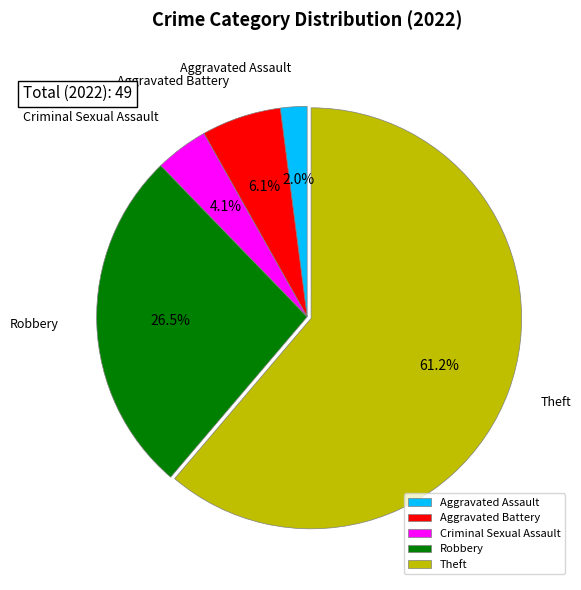

Is there a majority slice in this chart?

Yes